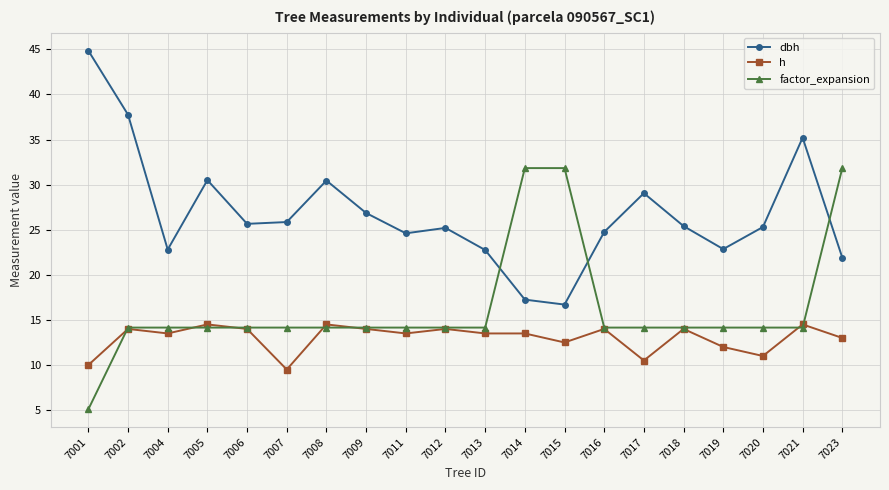

True or false: dbh and factor_expansion intersect in this chart.

True